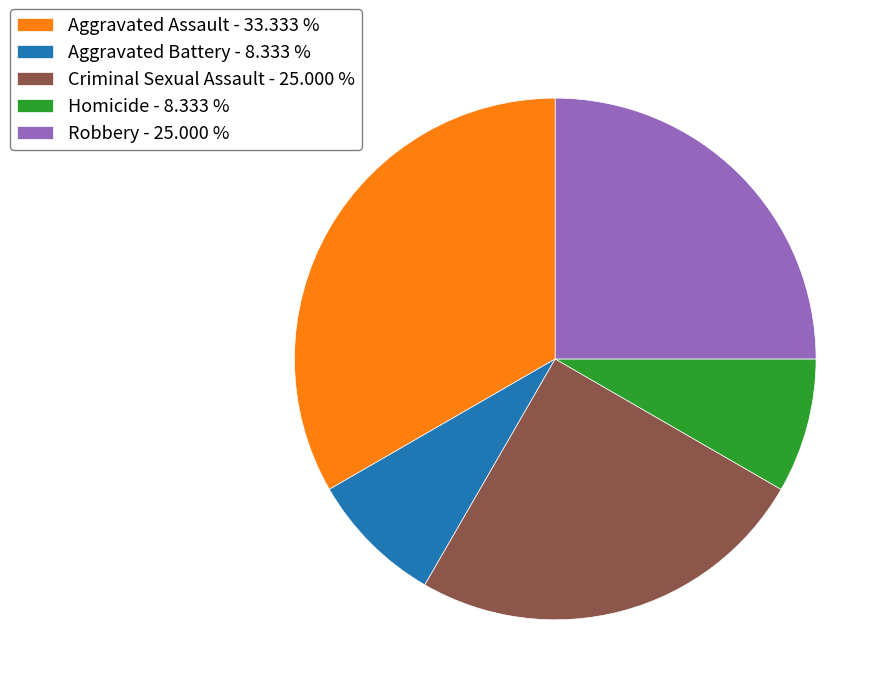

How many segments does this pie chart have?

5